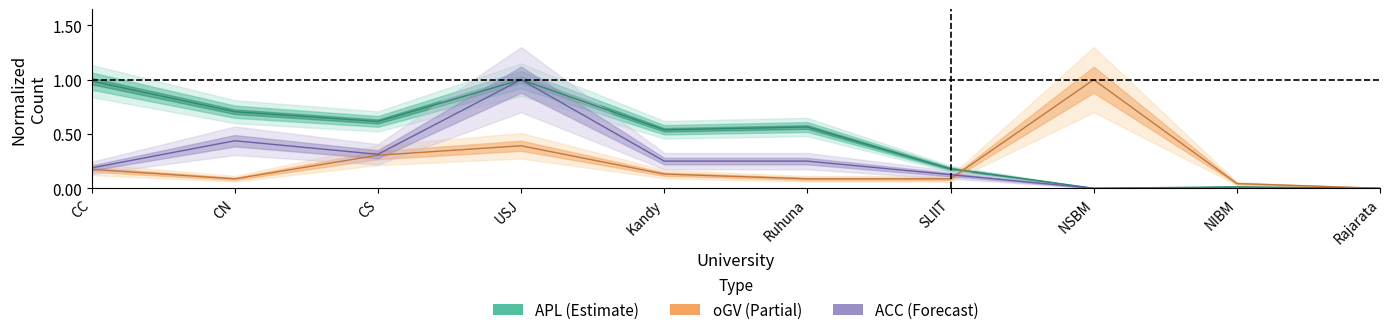

Where is the first local maximum for oGV?

USJ